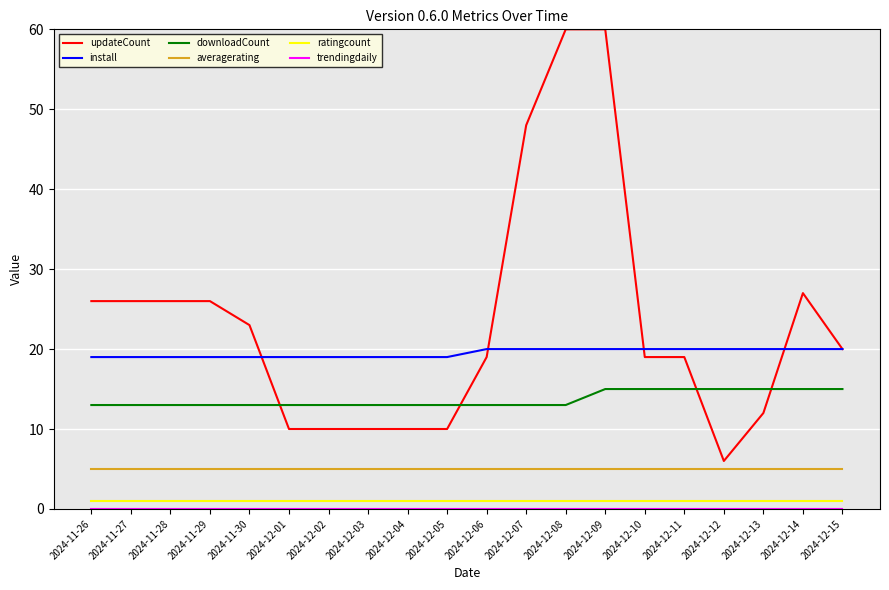

Which series has the largest range (max minus min)?

updateCount